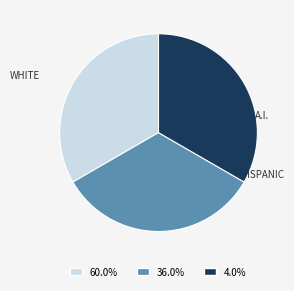

Does any single category account for the majority?

No